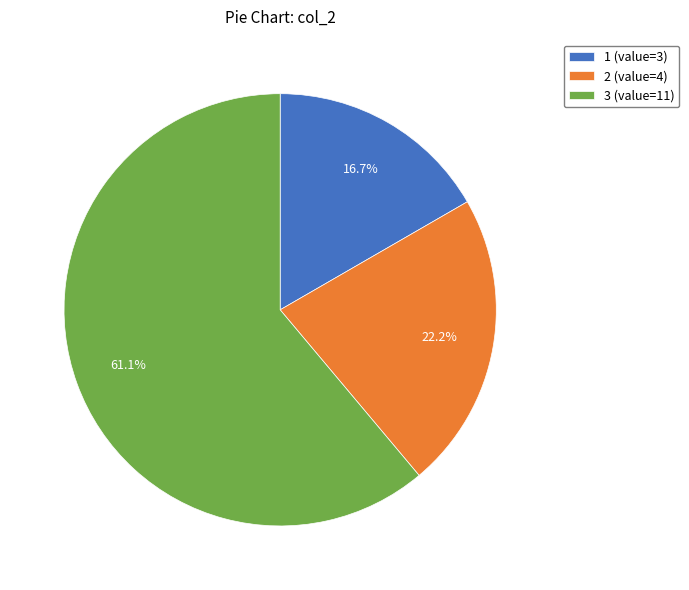

Which category has the biggest portion of the pie?

3 (value=11)